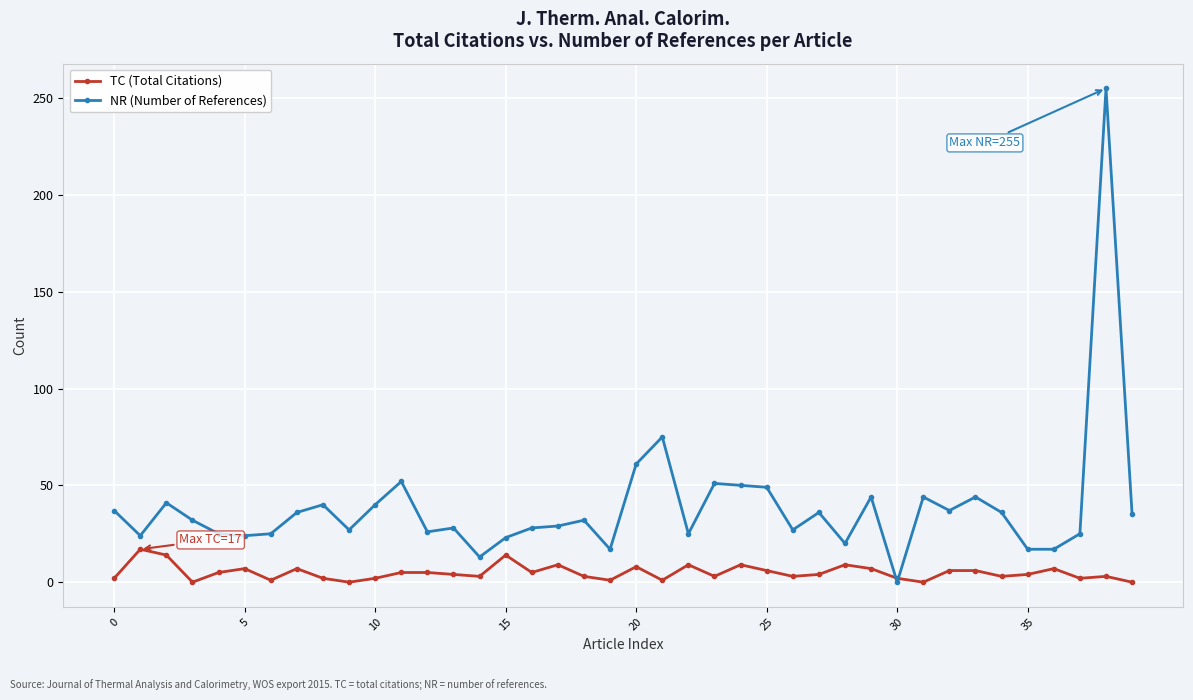

What is the maximum value for NR (Number of References)?

255